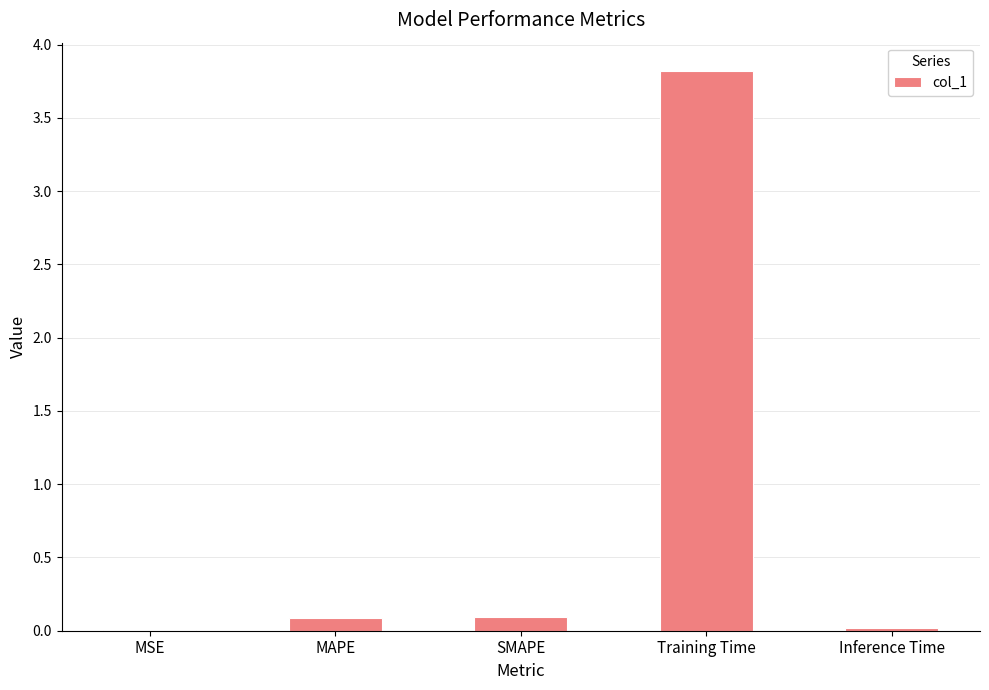

True or false: the data shows 3.8 at Training Time.

True